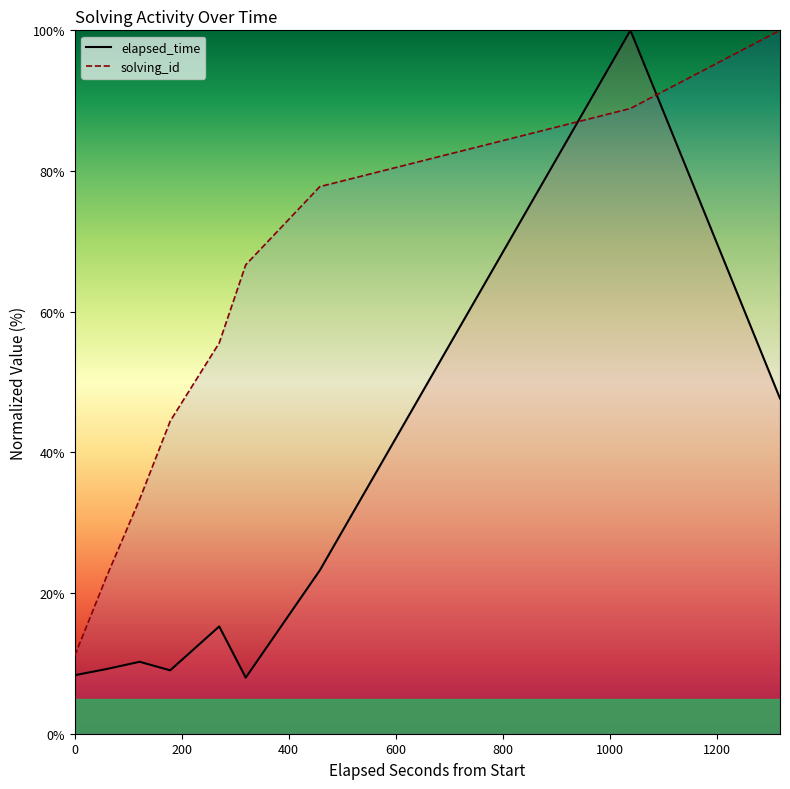

Rank the series at 1563372057080 from highest to lowest value.

solving_id, elapsed_time